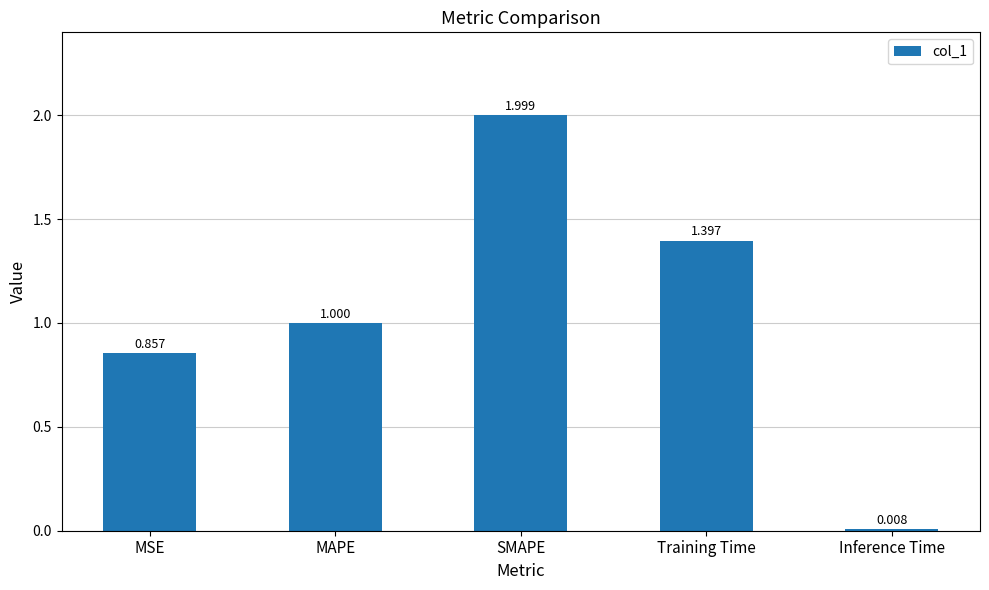

What is the change in value from MSE to MAPE?

+0.1